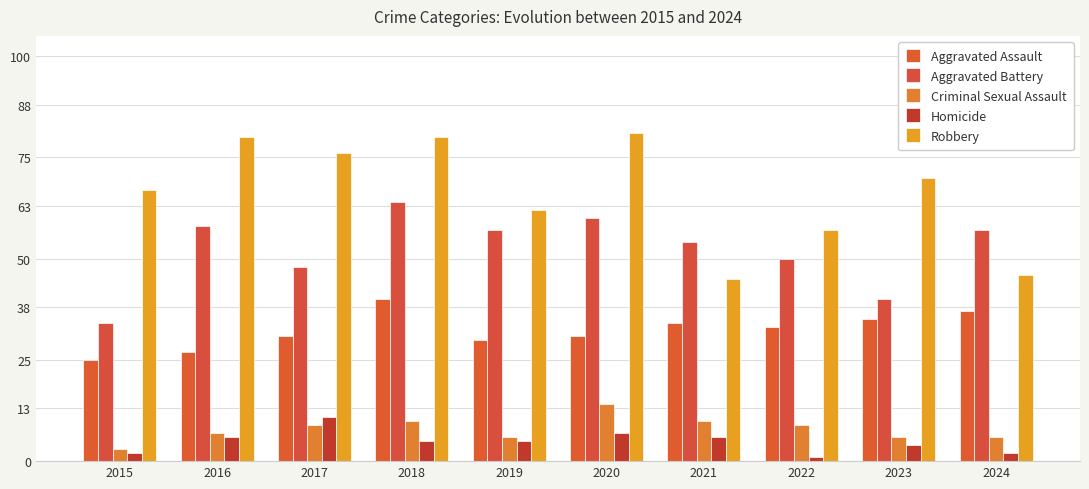

True or false: Aggravated Battery has a value of 69 at 2022.

False